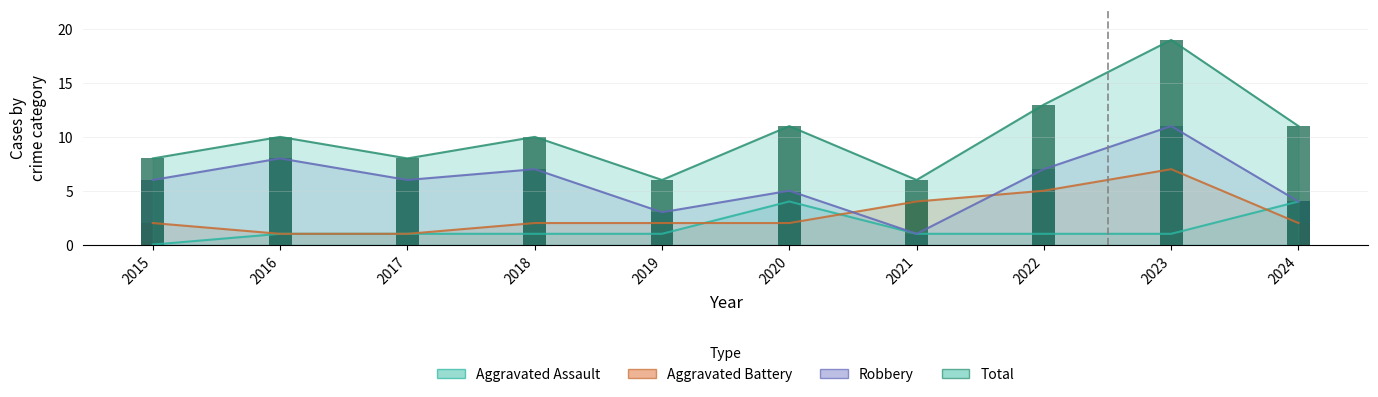

How many data points does each series have?

10